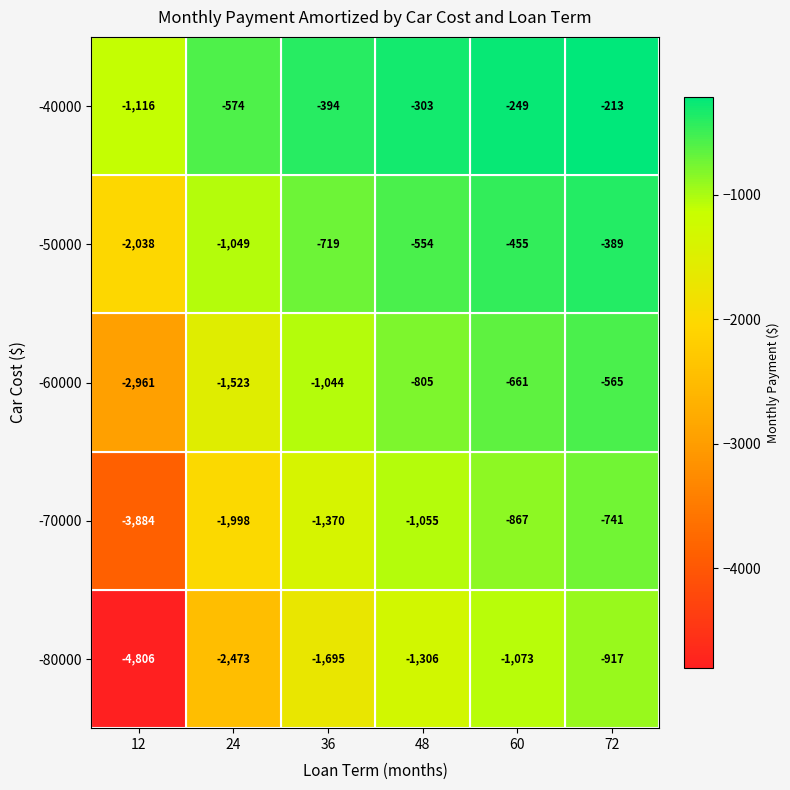

Reading right to left, extract all data points from this chart.

-40000: -213	-249	-303	-394	-574	-1116
-50000: -389	-455	-554	-719	-1049	-2038
-60000: -565	-661	-805	-1044	-1523	-2961
-70000: -741	-867	-1055	-1370	-1998	-3884
-80000: -917	-1073	-1306	-1695	-2473	-4806